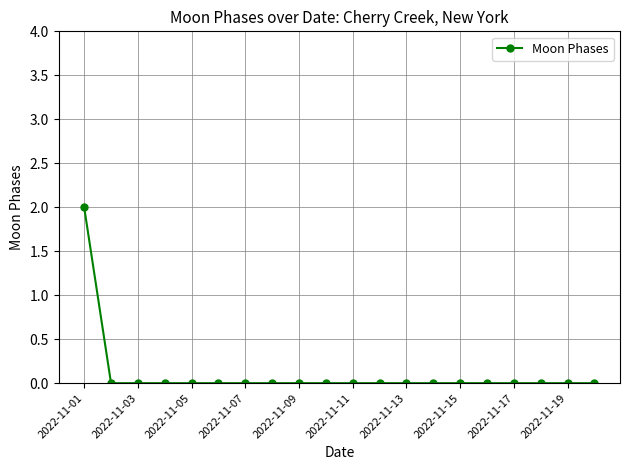

What is the maximum value shown in the chart?

2